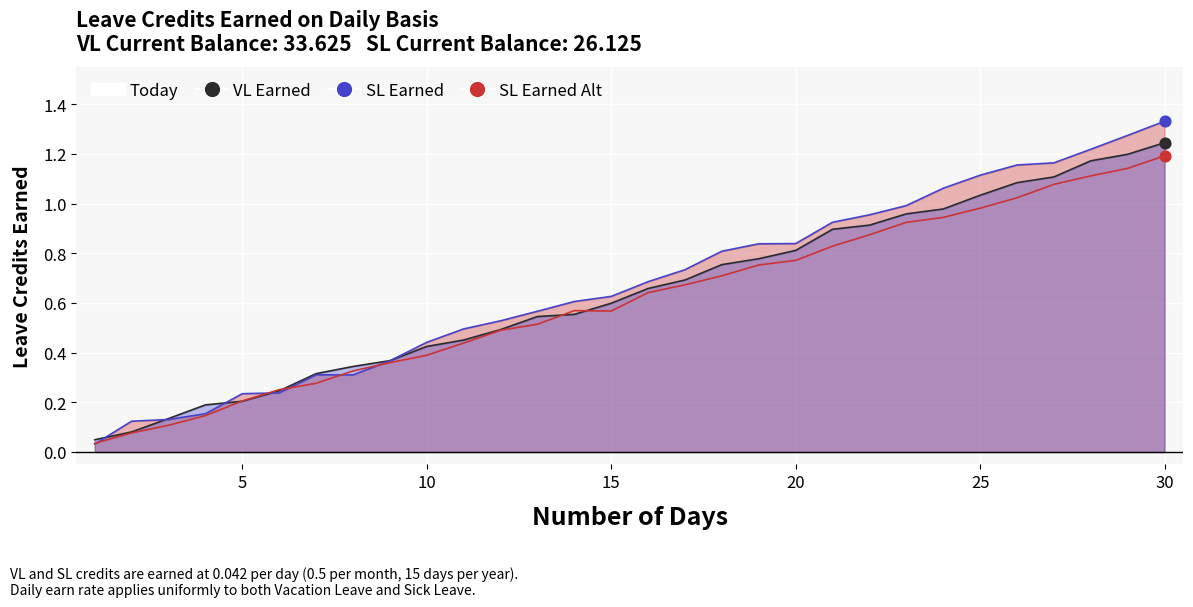

What are all the series names shown in the legend?

VL Earned, SL Earned, SL Earned Alt